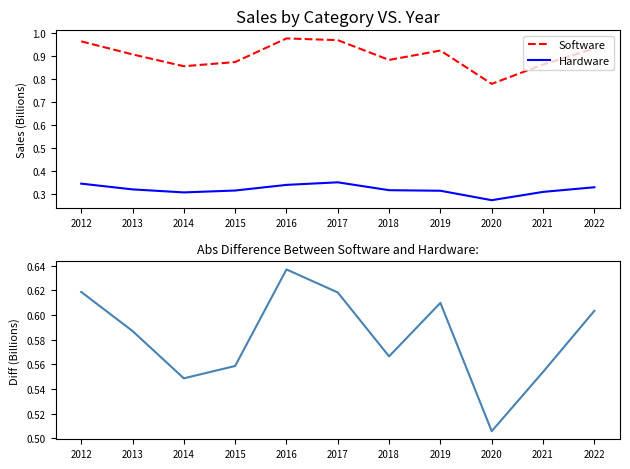

In Hardware, how many points are higher than both neighbors (excluding endpoints)?

1